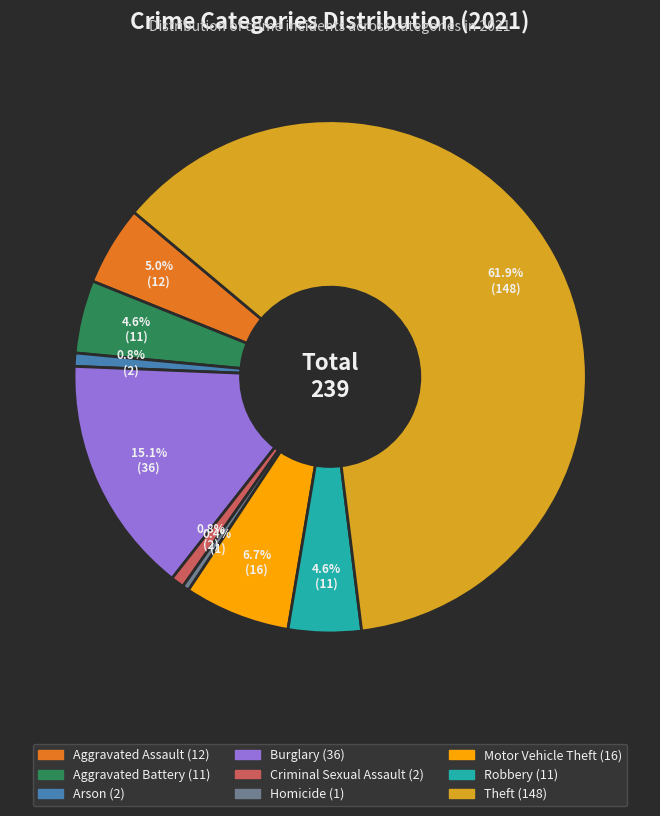

Which category has the biggest portion of the pie?

Theft